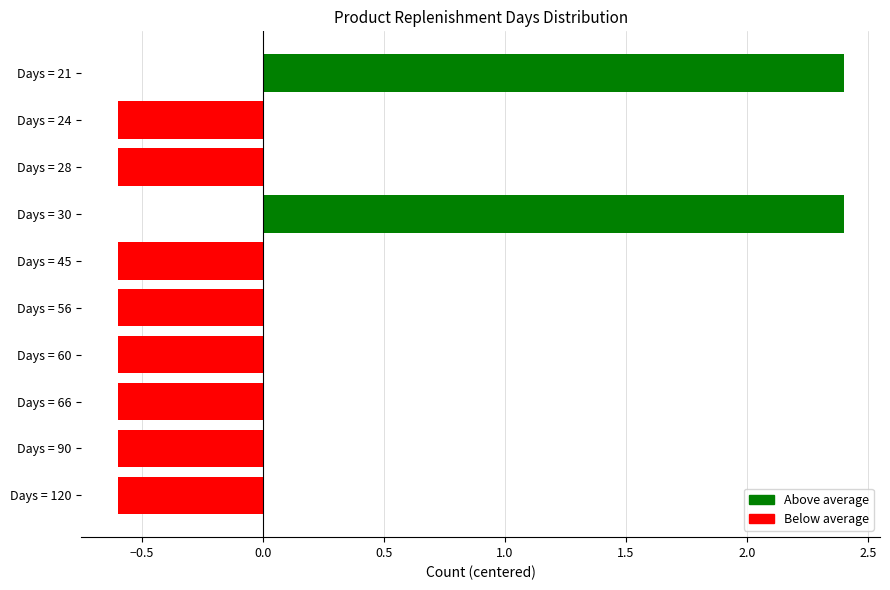

How many data points does each series have?

10